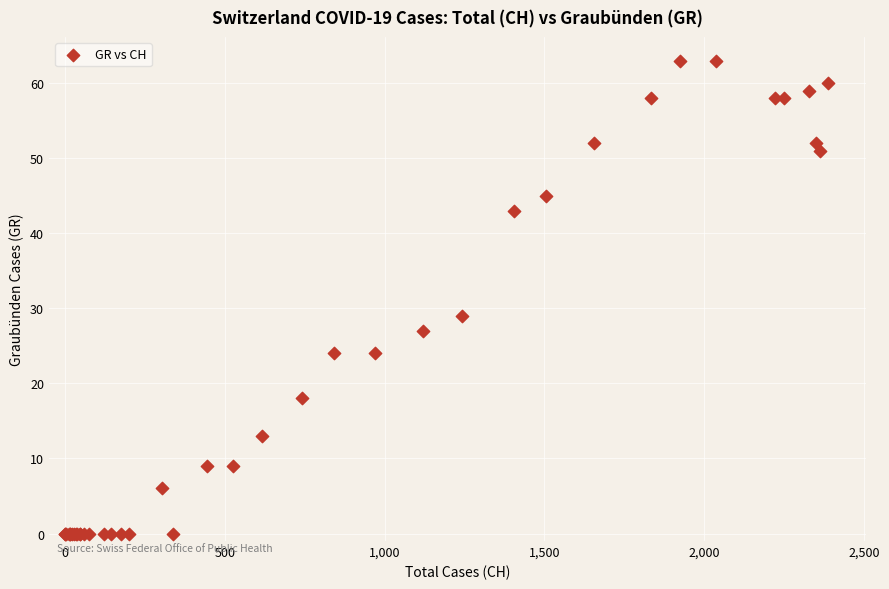

What Y value in the scatter plot is closest to 31?

29